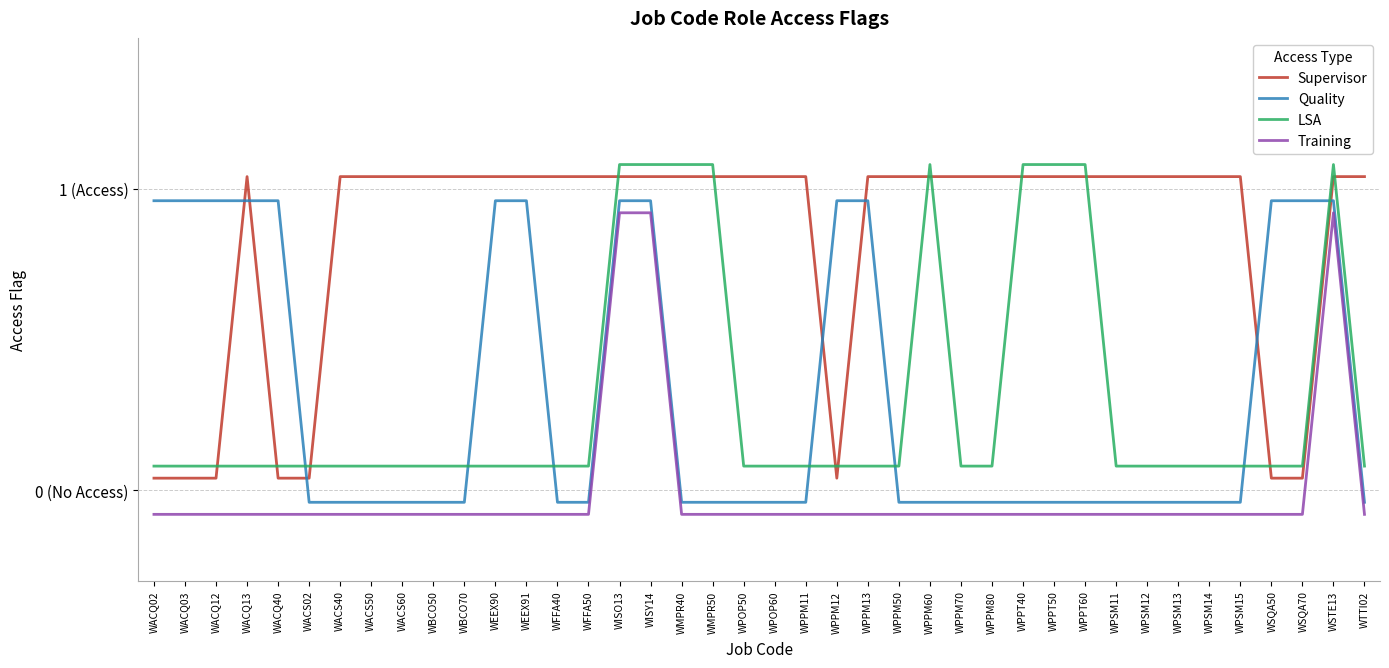

What is the average value of the LSA series?

0.3